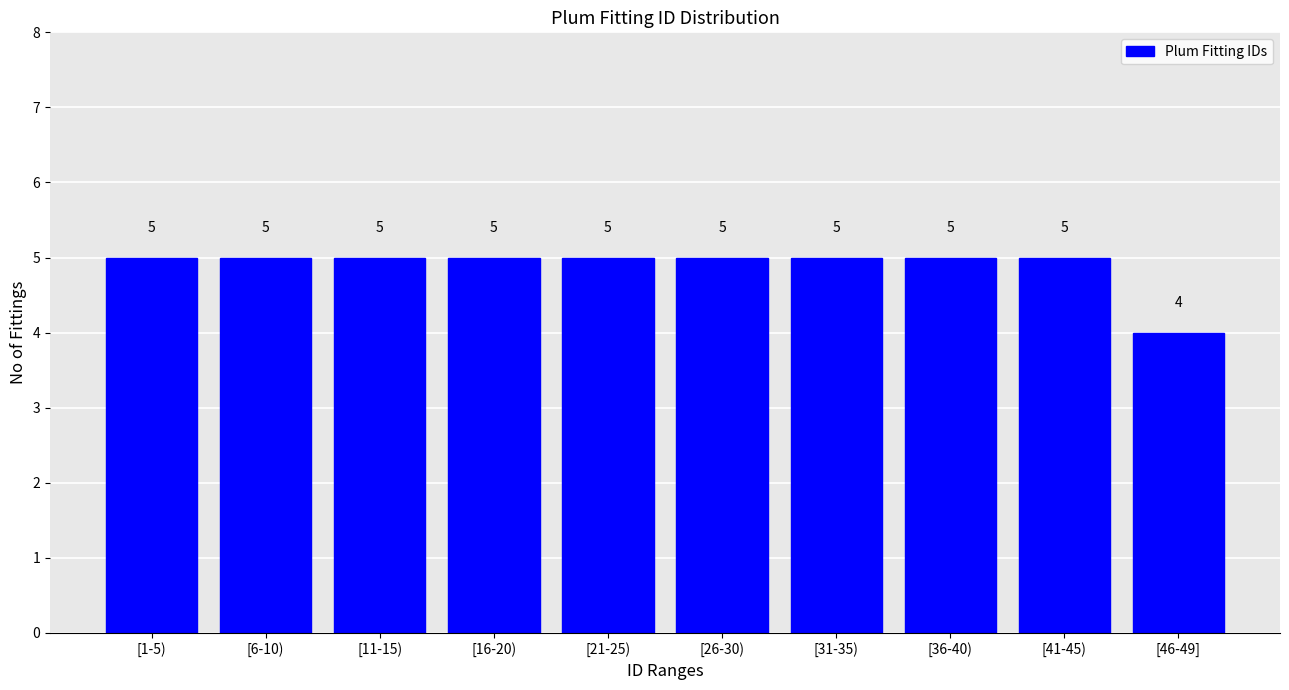

Reading right to left, list all the values displayed in this chart.

4	5	5	5	5	5	5	5	5	5